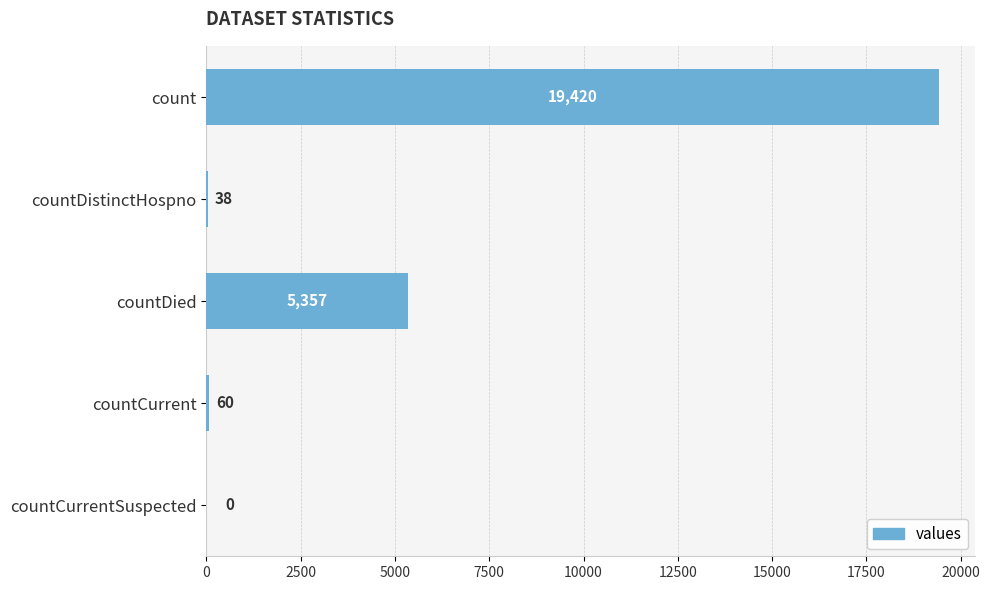

What is the greatest value displayed?

19420